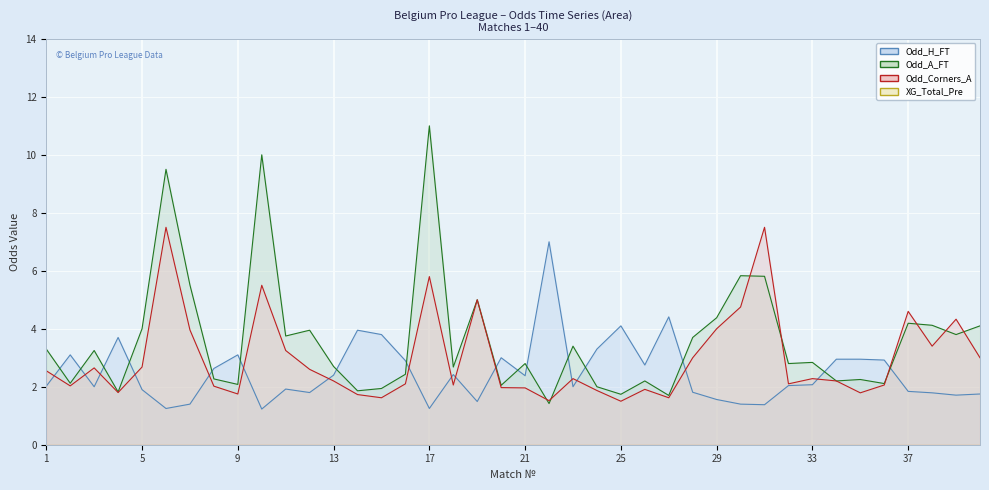

Which series has the largest total across all categories?

Odd_A_FT line